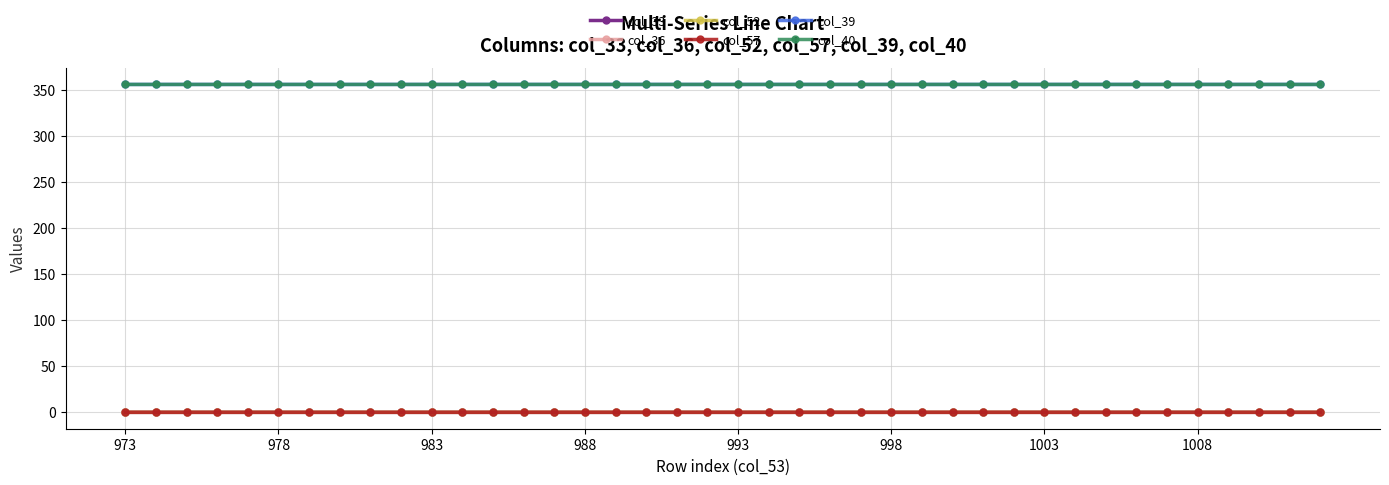

True or false: col_33 has more than 0 interior local peaks.

True